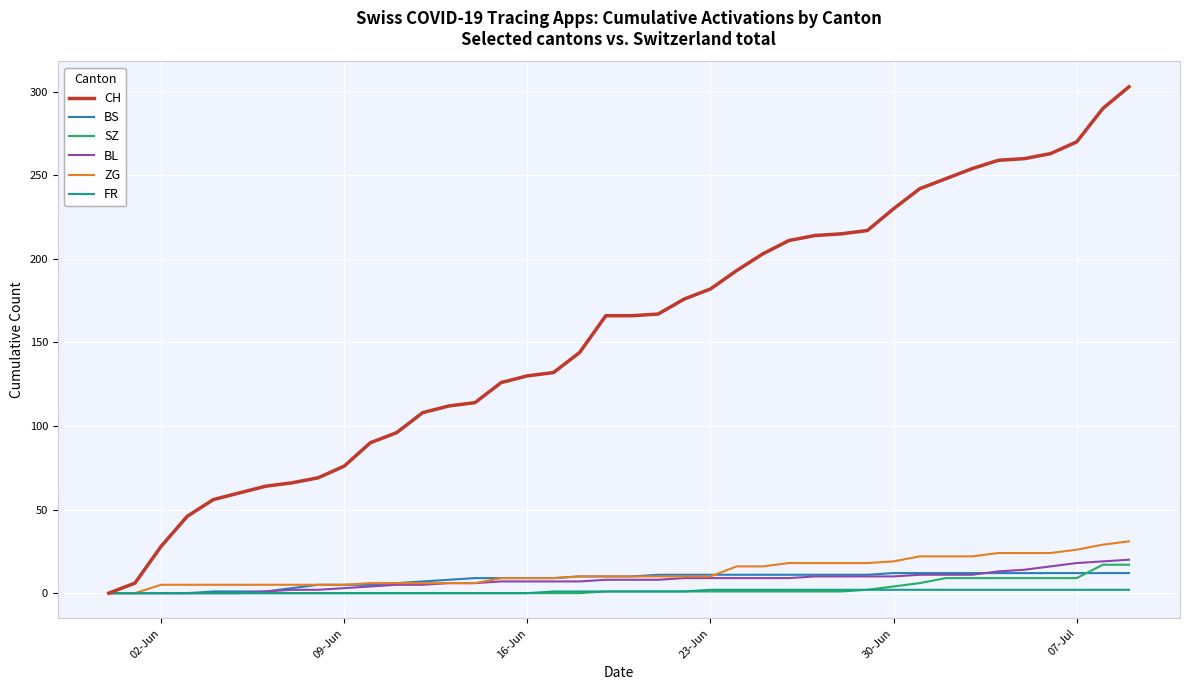

Which series has the widest spread of values?

CH